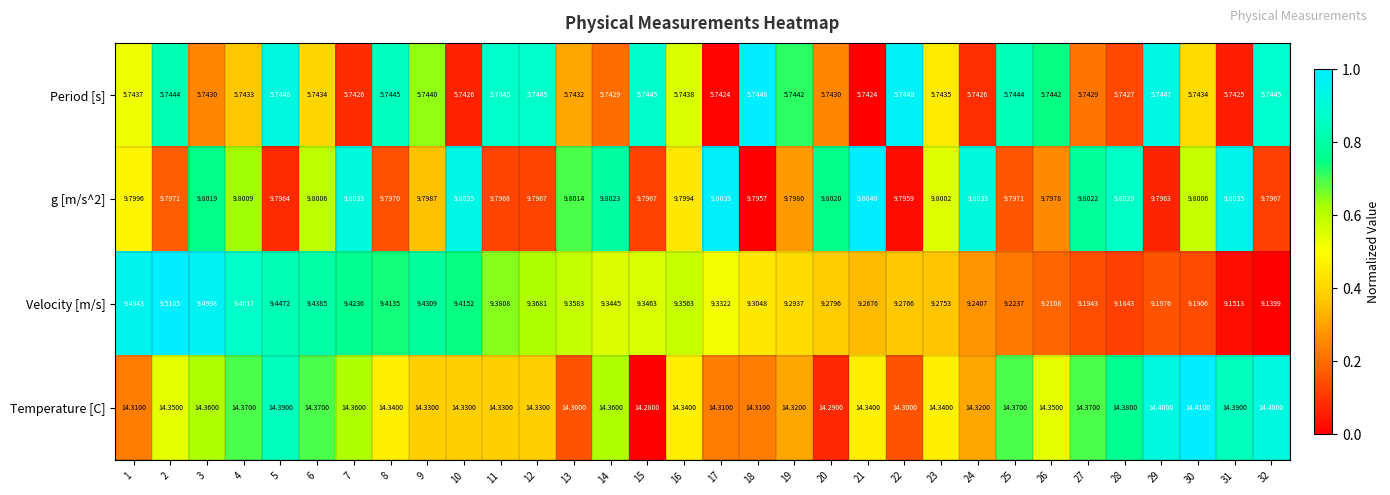

Which series has the largest total across all categories?

Temperature [C]